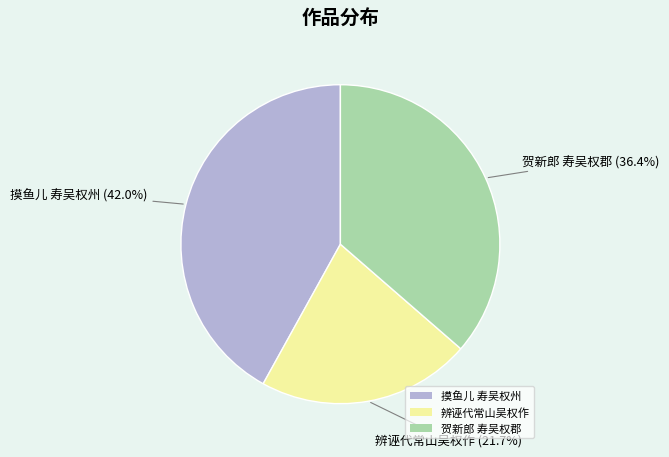

To the nearest percent, what portion does 贺新郎 寿吴权郡 represent?

36%